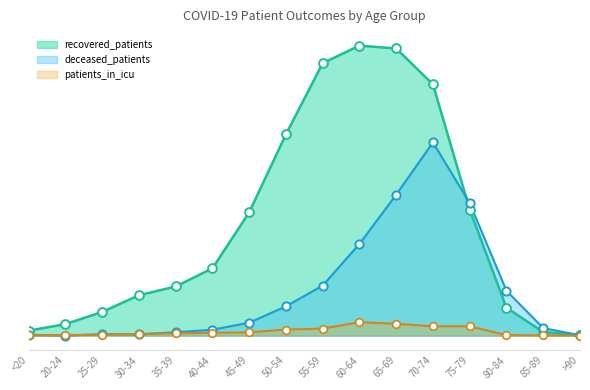

Which series contains the lowest Y value?

deceased_patients